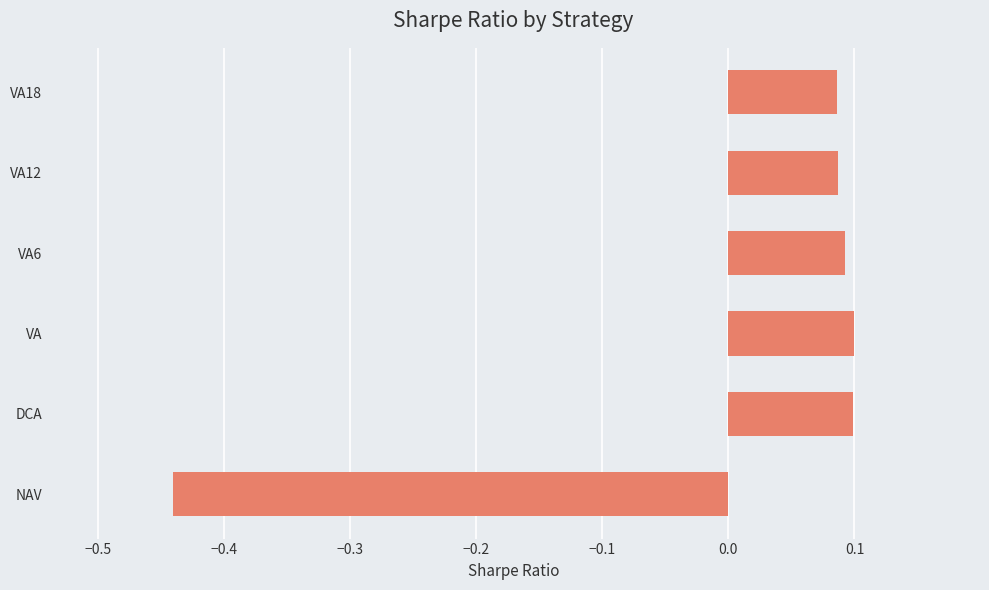

Count the number of data series in this chart.

1